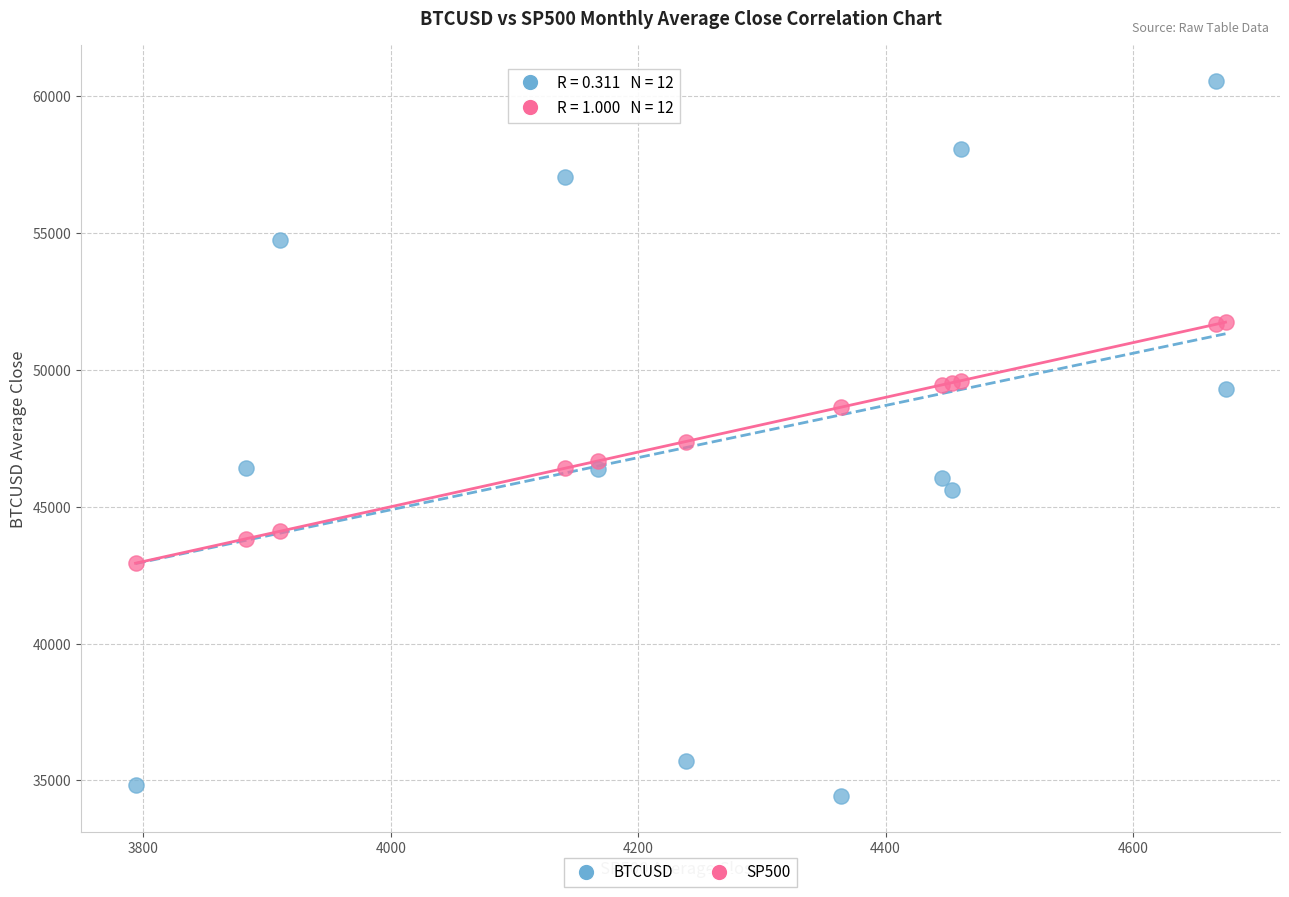

Which series reaches the minimum Y coordinate?

BTCUSD